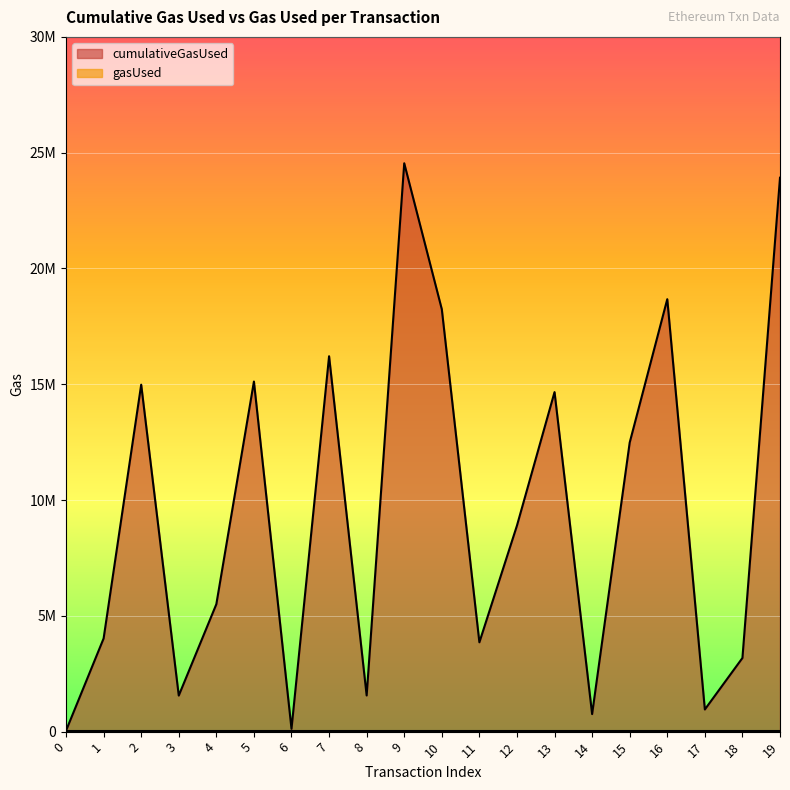

At which label is the value closest to 12292042?

15